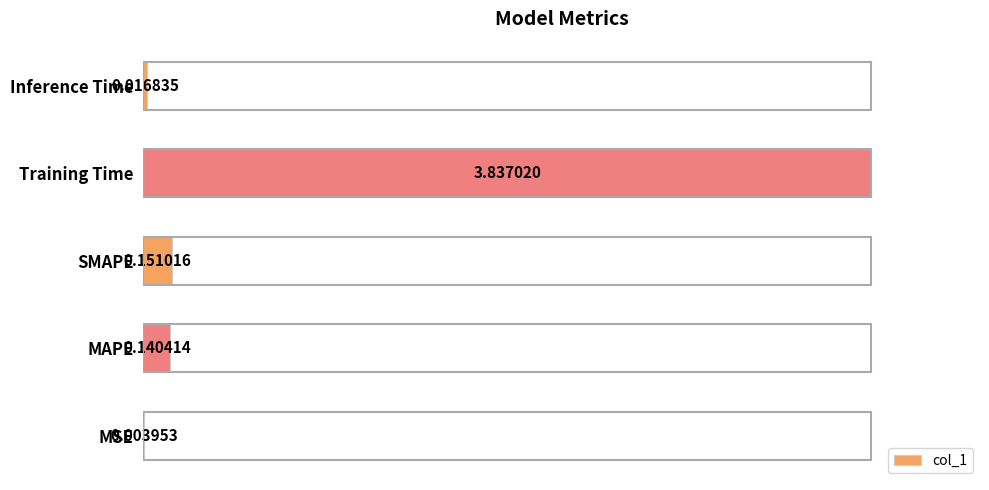

At which label is the value closest to 1?

SMAPE